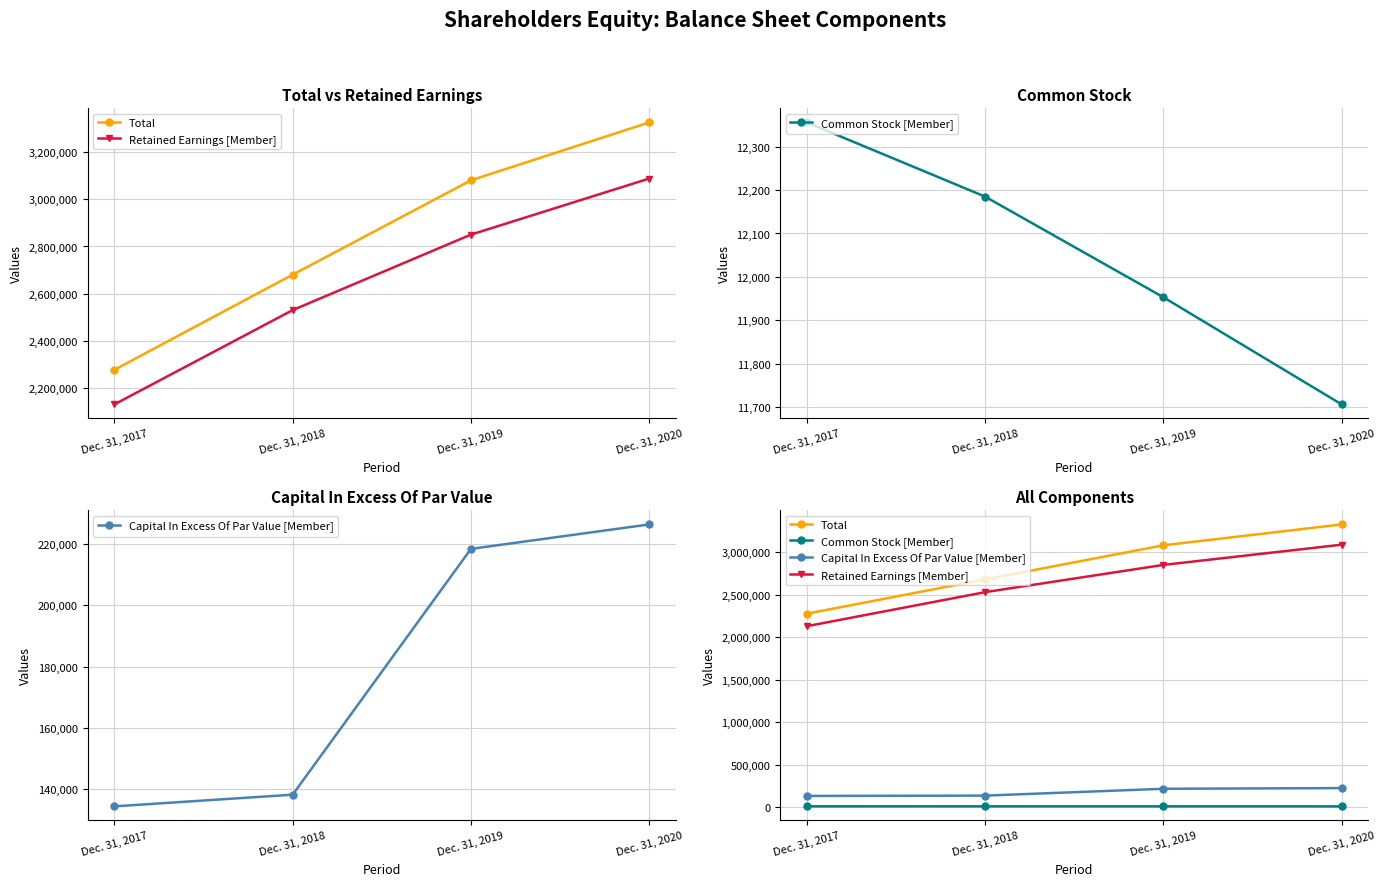

What is the value of the Retained Earnings [Member] point at the 2nd from the left?

2530088